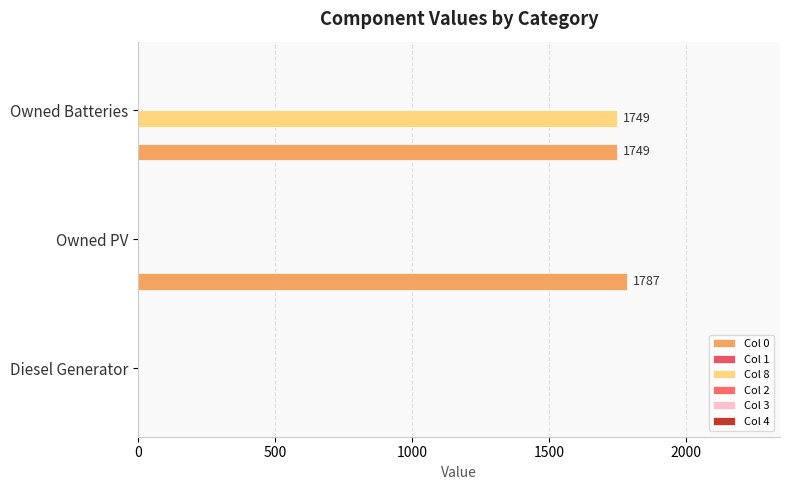

What is the value of the Col 3 bar at the 2nd from the left?

0.1